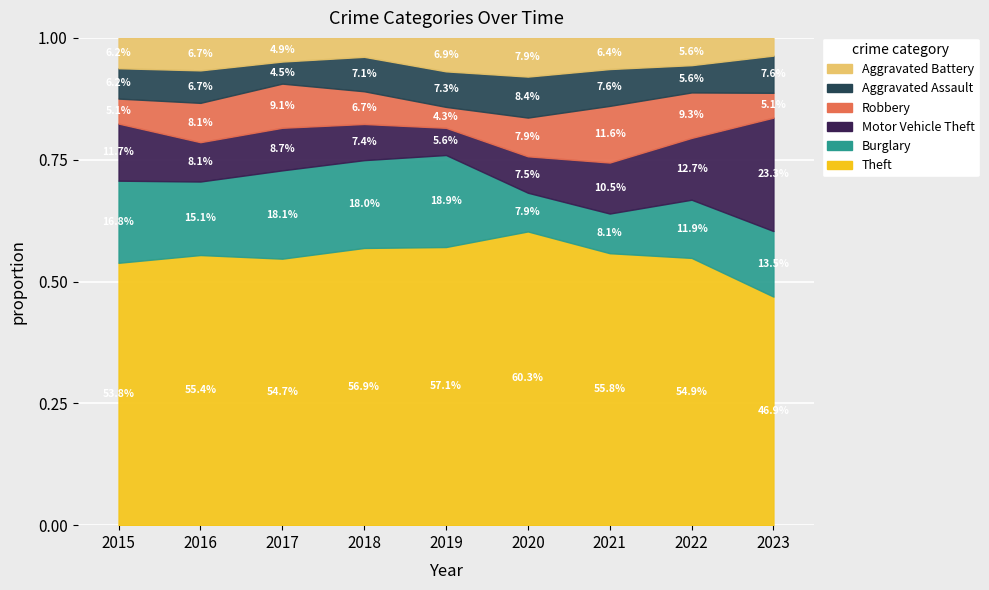

How many intersections are there between Robbery and Burglary?

1